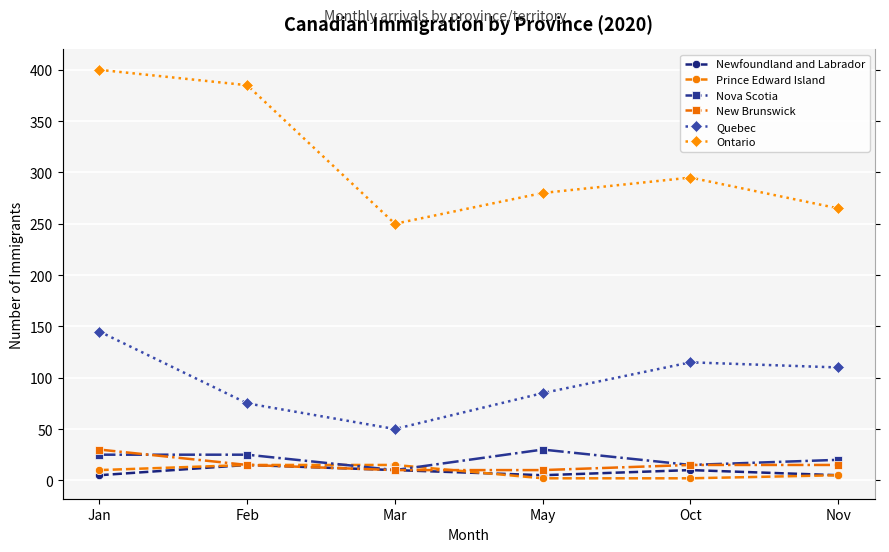

At which label does Prince Edward Island first exceed 10?

Feb